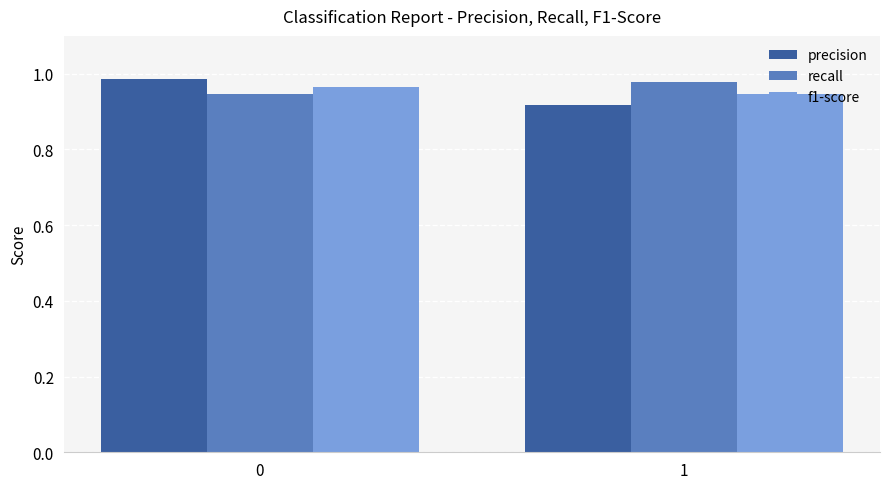

Is the value of recall at 1 greater than the value of precision at 1?

Yes